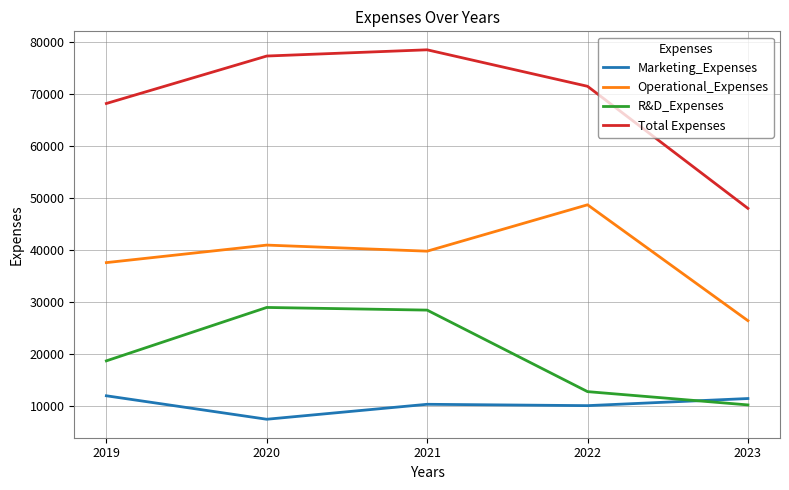

What is the approximate value of Operational_Expenses at 2021?

39769